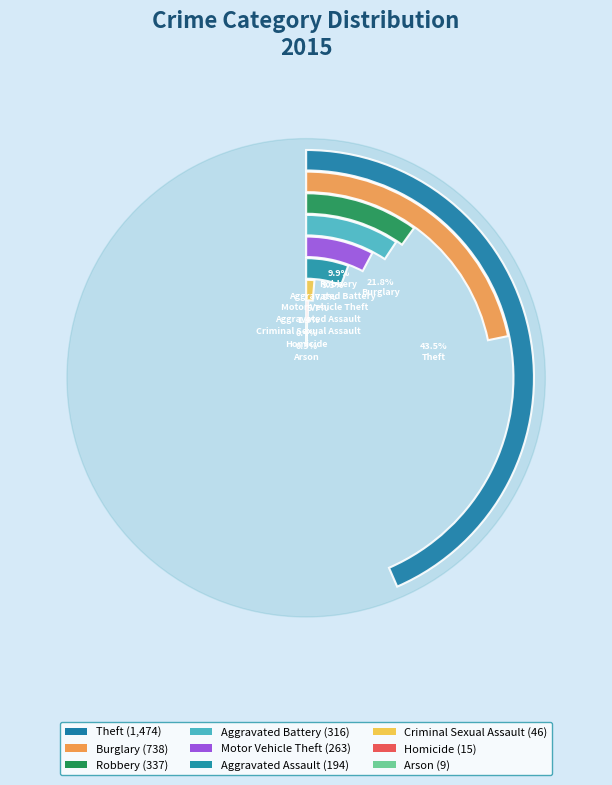

Which slice is the smallest?

Arson